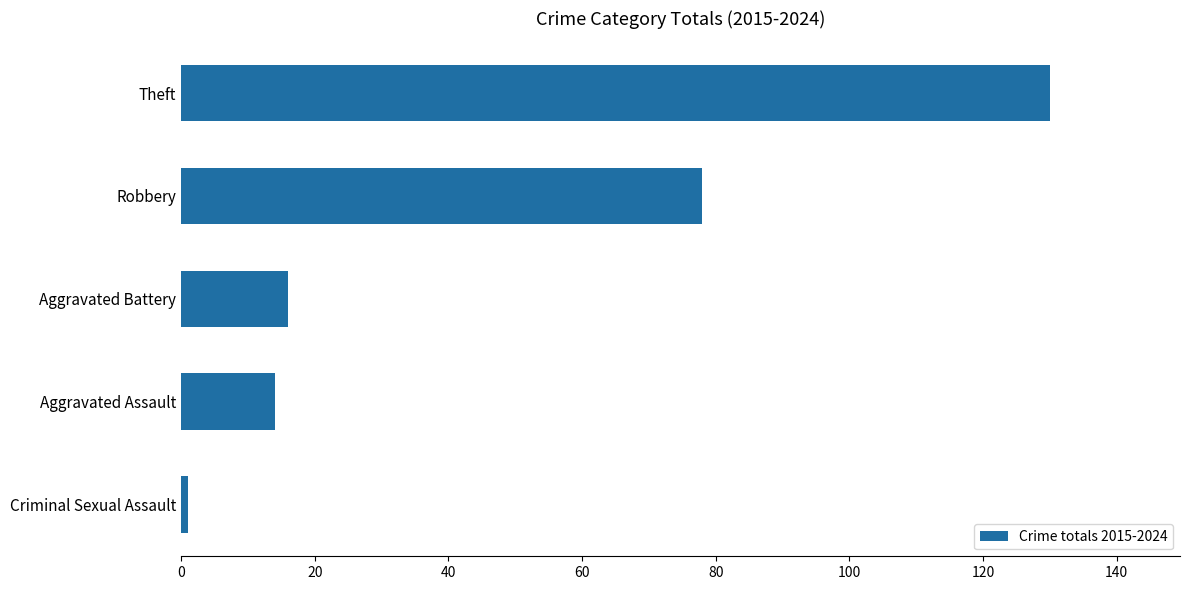

What is the sum of the values at Aggravated Battery and Aggravated Assault?

30